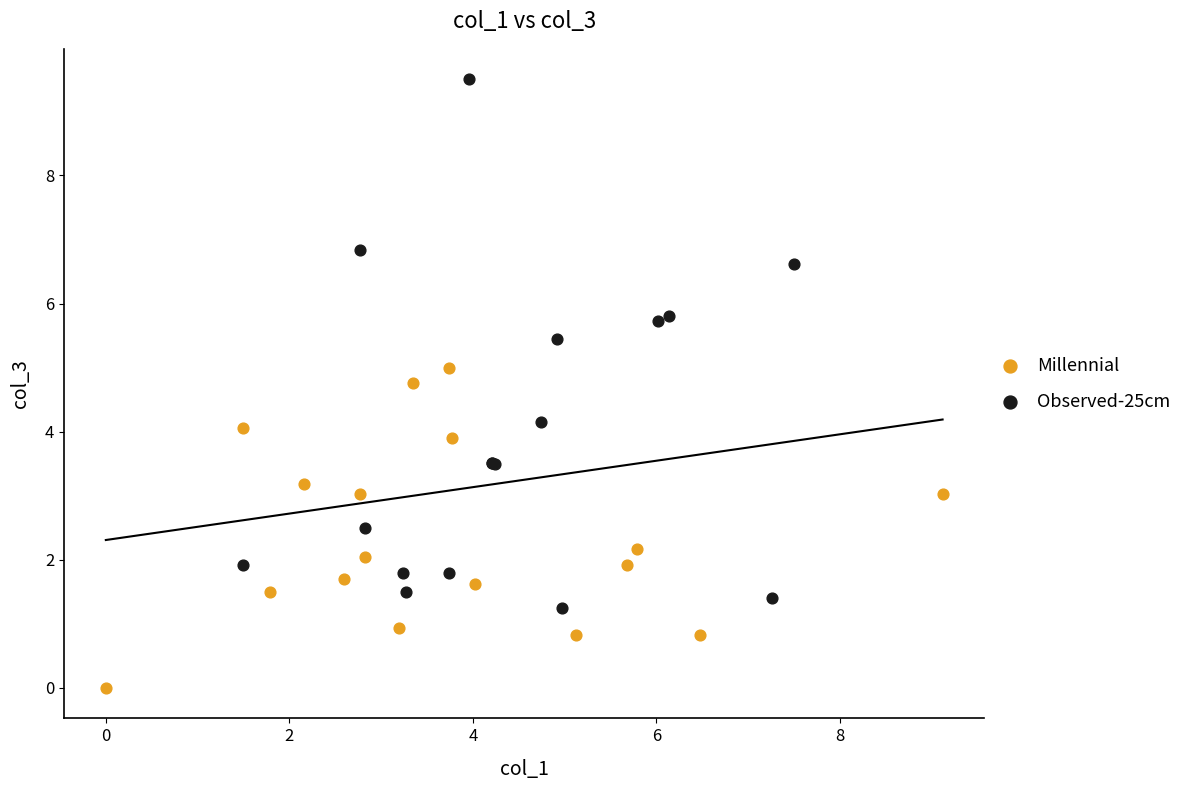

Which series has the largest Y range (max minus min)?

Observed-25cm